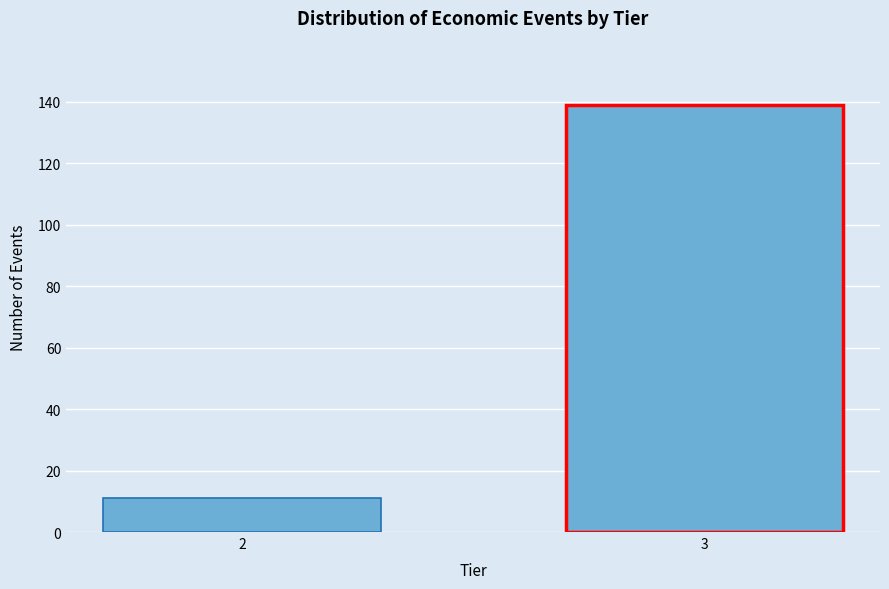

Reading left to right, list all the values displayed in this chart.

2=11	3=139